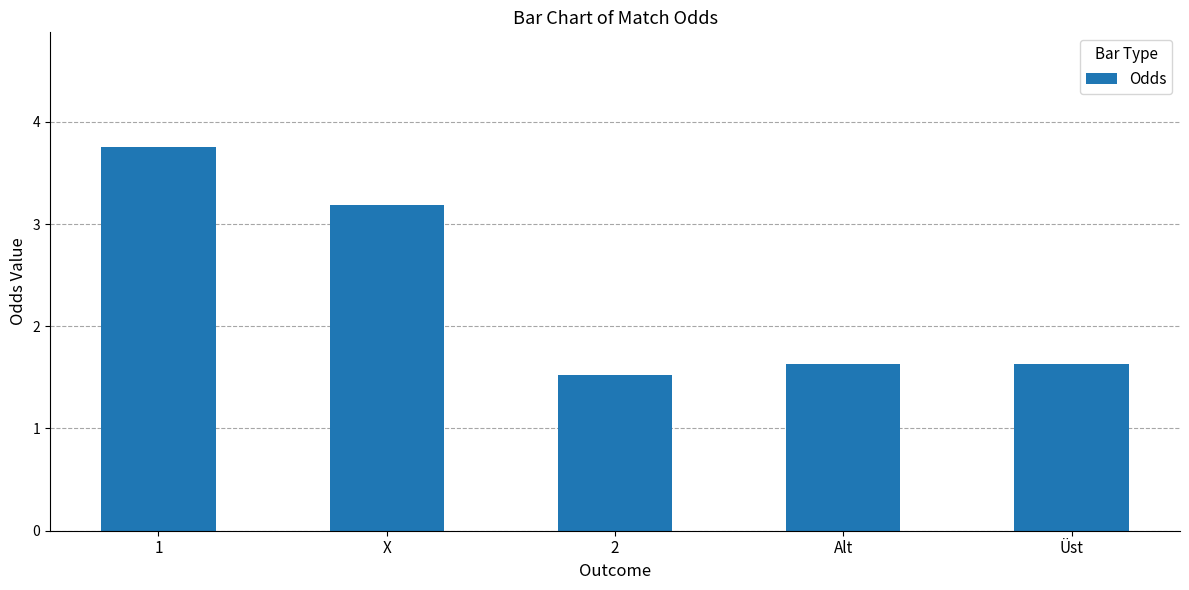

How many bars are there in total?

5